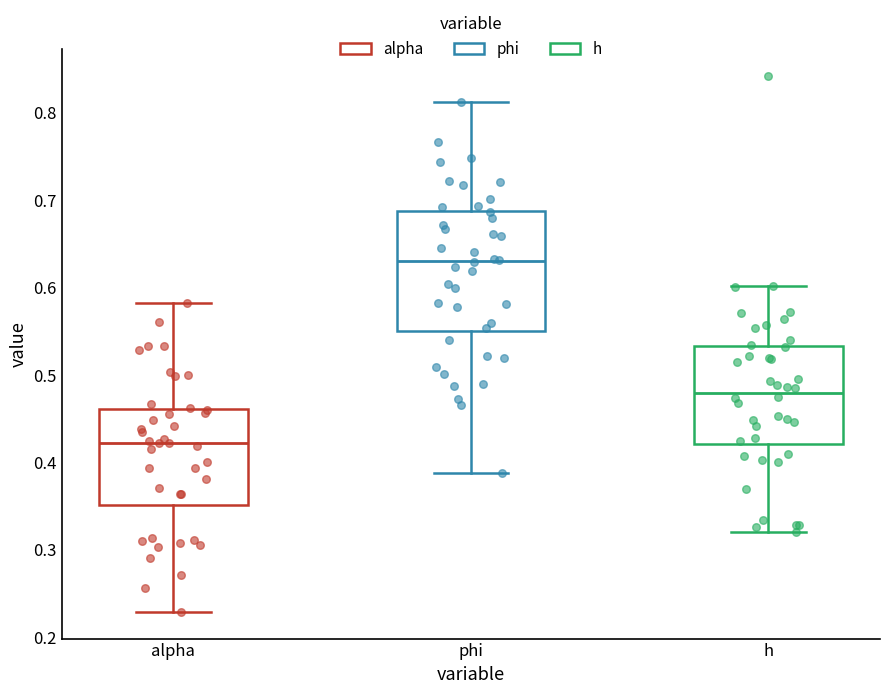

Reading left to right, read every box against the y-axis: the position of its median line, the range the box covers, and the ends of its whiskers. The values are not printed on the chart, so give them approximately, as read against the axis.

alpha: median 0.42, box 0.35 to 0.46, whiskers 0.23 to 0.58
phi: median 0.63, box 0.55 to 0.69, whiskers 0.39 to 0.81
h: median 0.48, box 0.42 to 0.53, whiskers 0.32 to 0.60